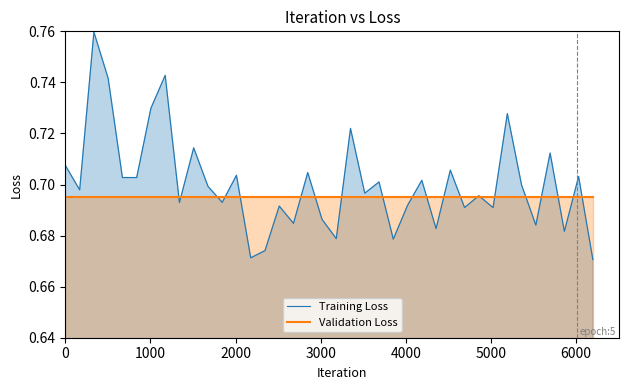

Does the chart display data point markers on the line(s)?

No